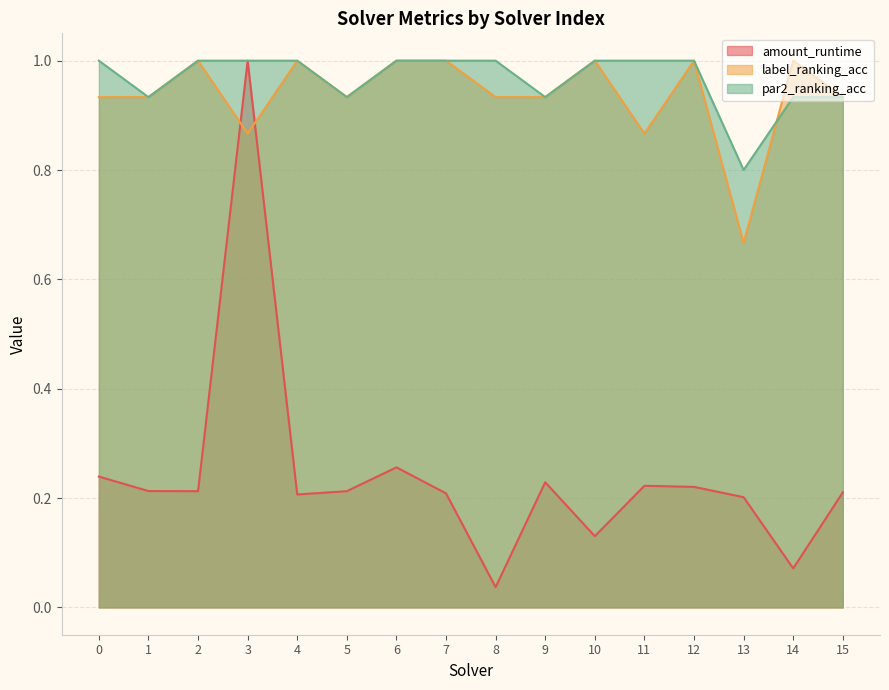

What is the lowest value of the label_ranking_acc series?

0.7